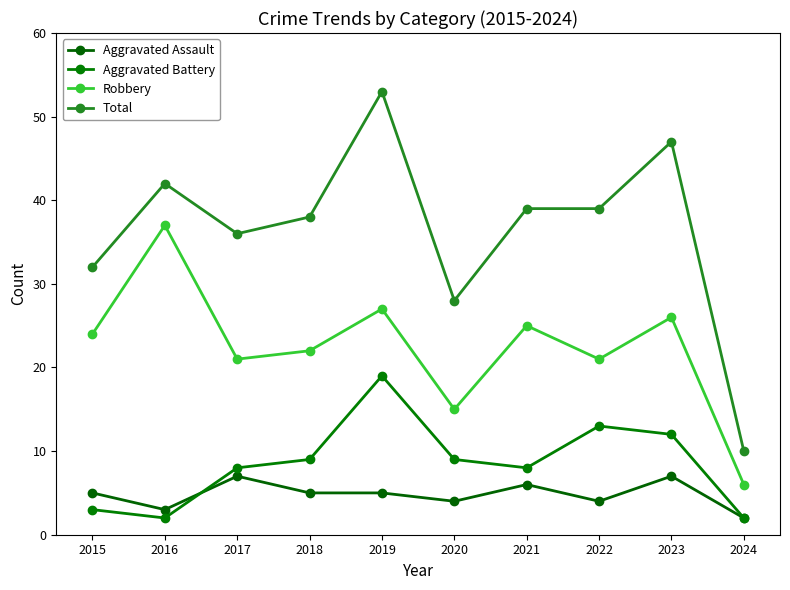

At which category is the sum across all series the highest?

2019